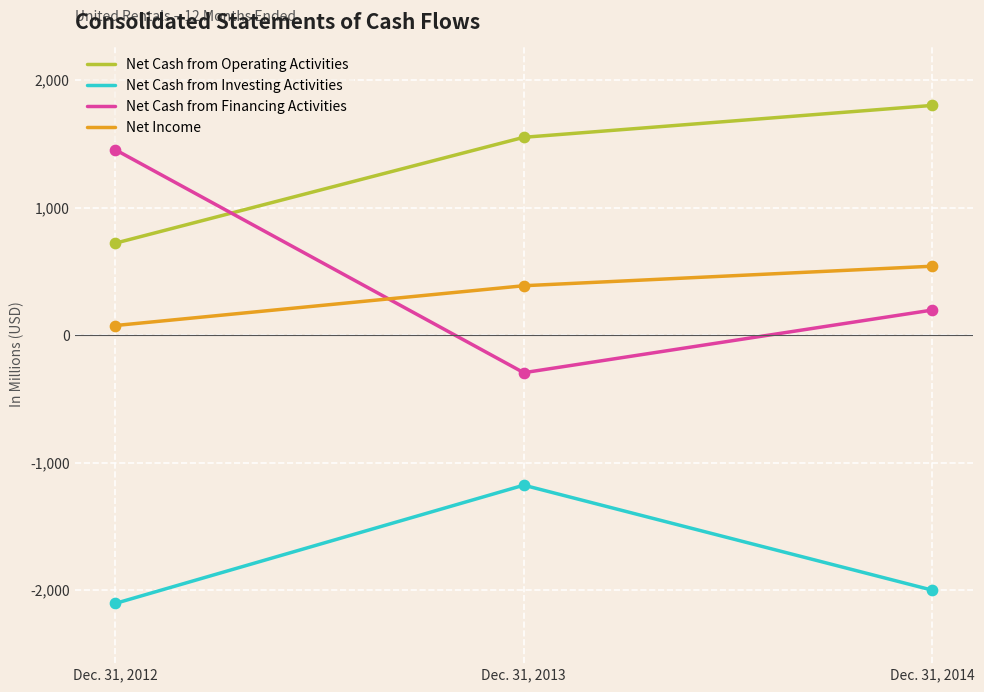

Which series has the largest total across all categories?

Net Cash from Operating Activities